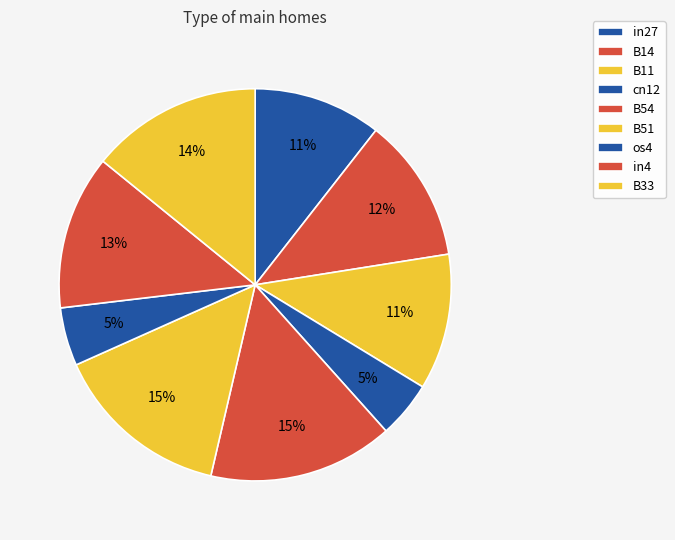

What is the change in value from B54 to in4?

-0.1